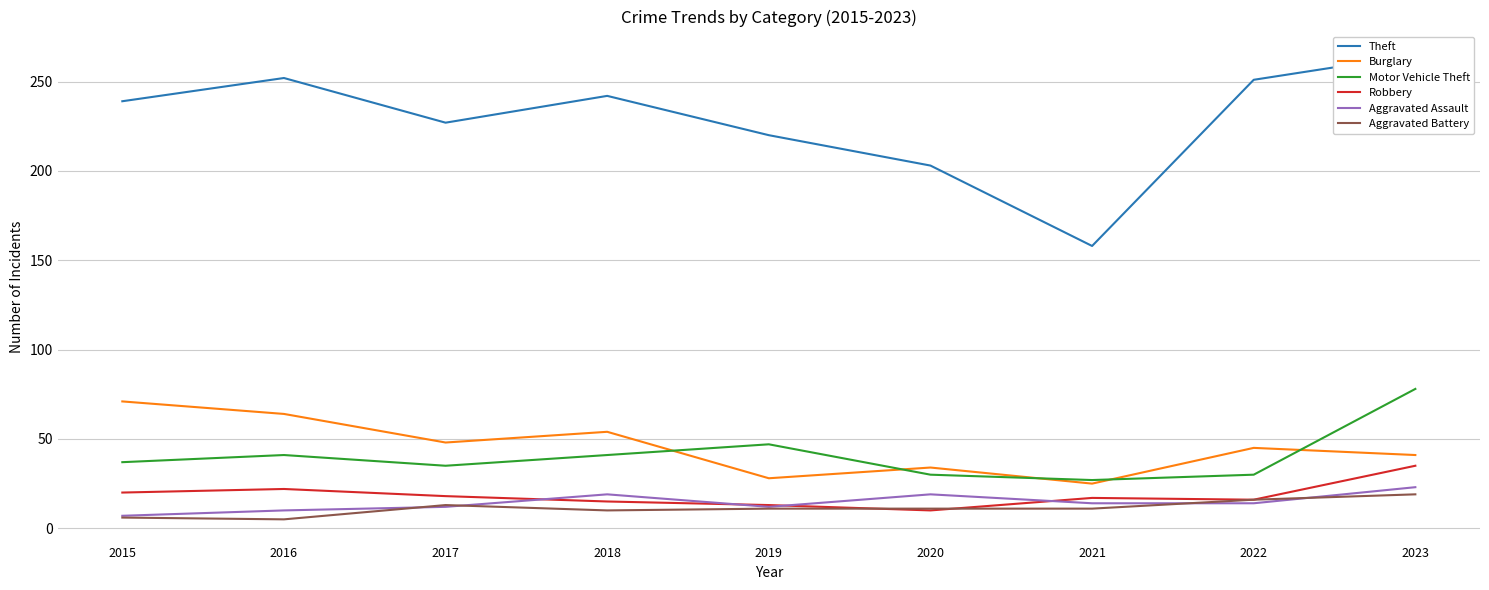

What is the difference between the Theft values at 2015 and 2018?

3